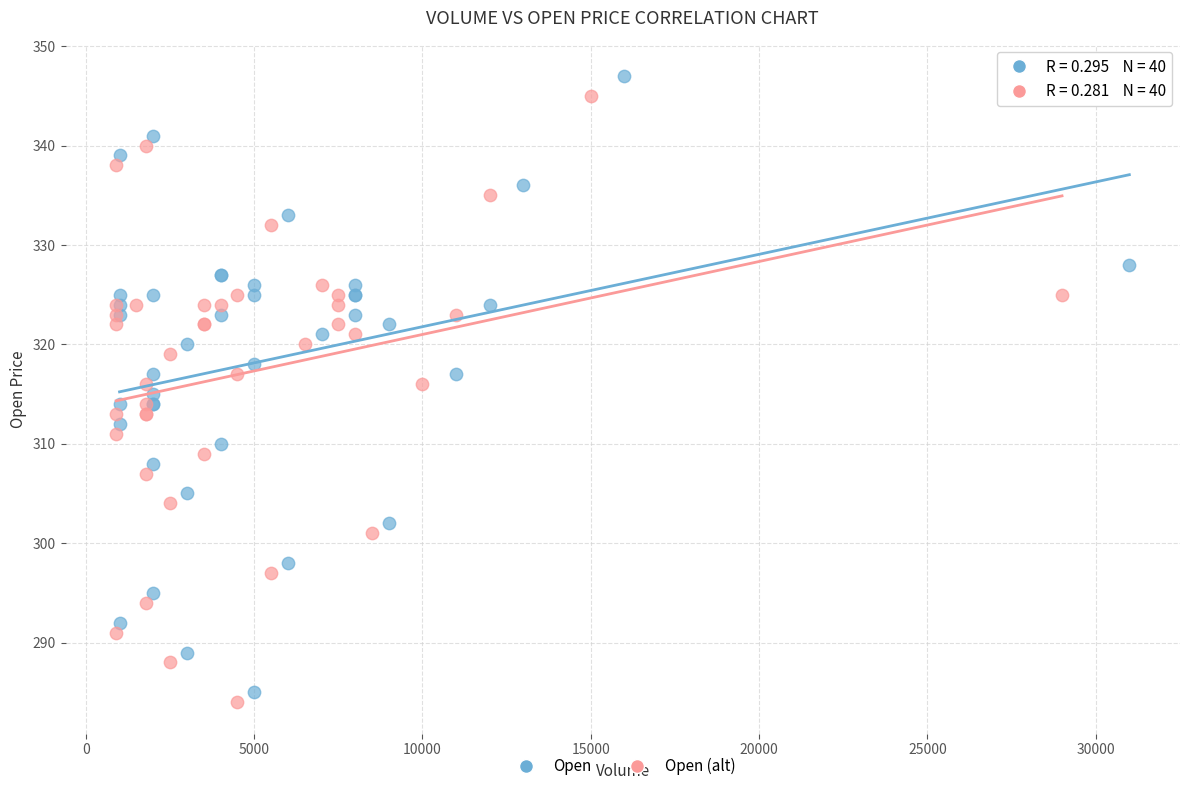

Which series contains the lowest Y value?

Open (alt)